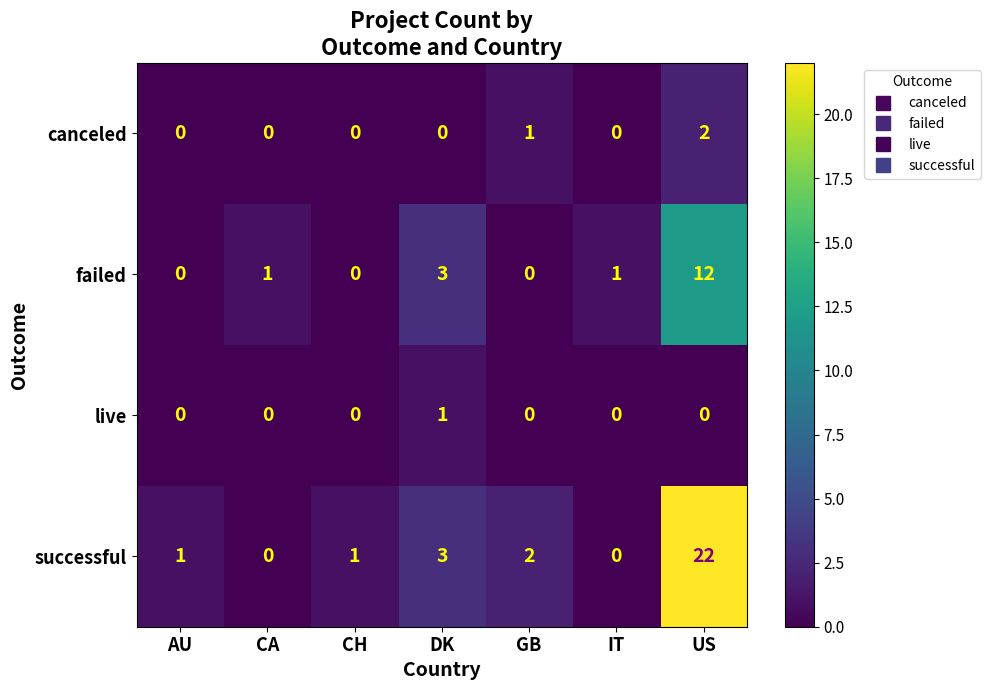

At how many categories does at least one series exceed 16?

1